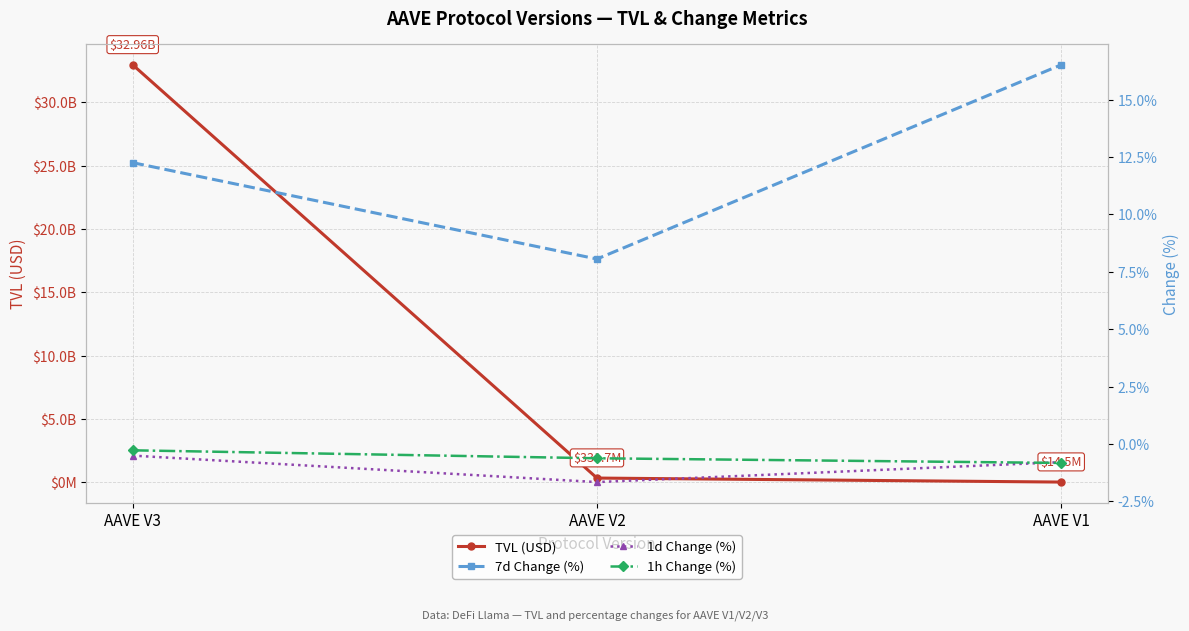

Which category has the lowest value across all series?

AAVE V2